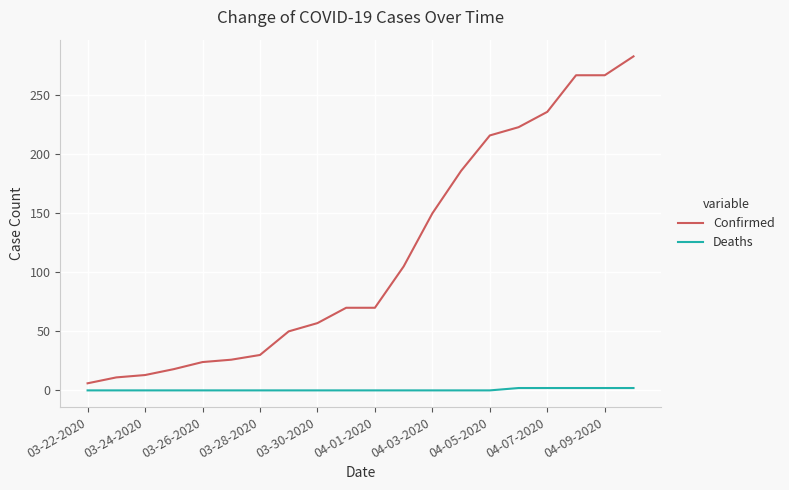

Rank the series by their maximum value, from lowest to highest.

Deaths, Confirmed